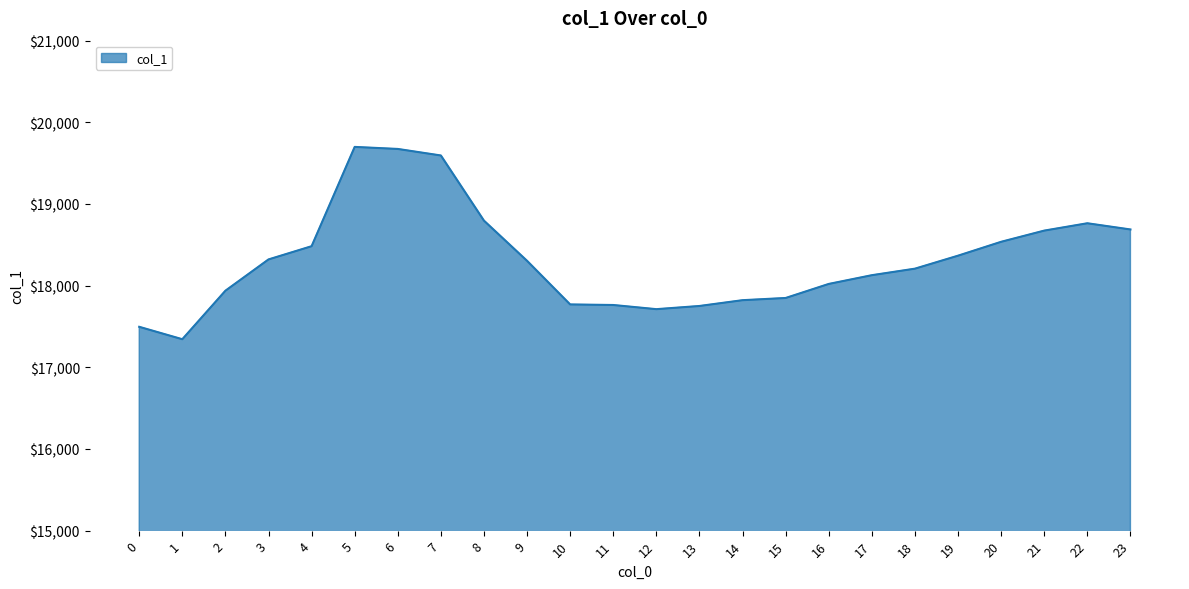

What is the average value?

18321